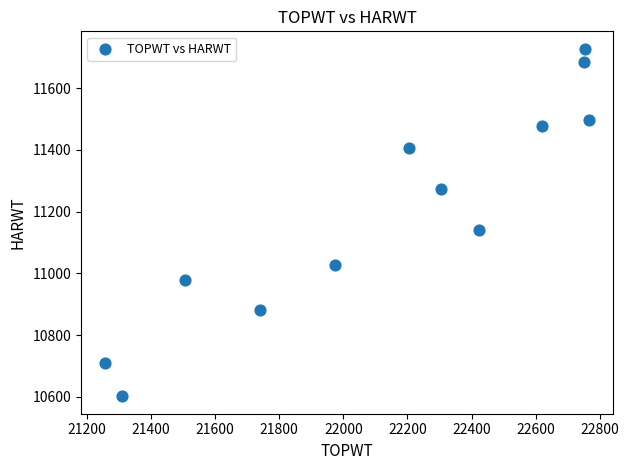

What is the range of Y values (max minus min)?

1126